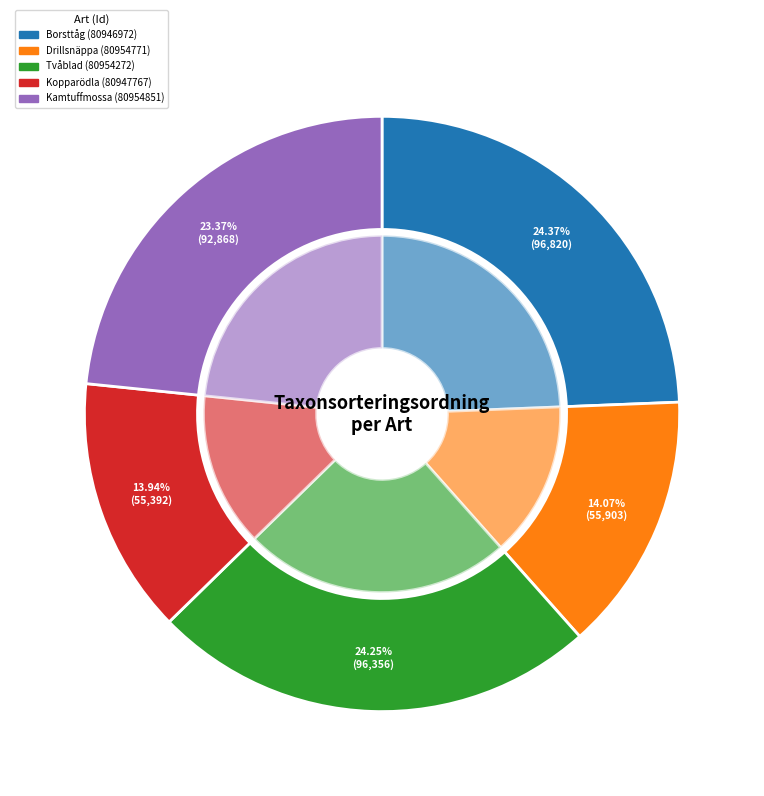

Is Borsttåg (80946972) the majority of the pie?

No